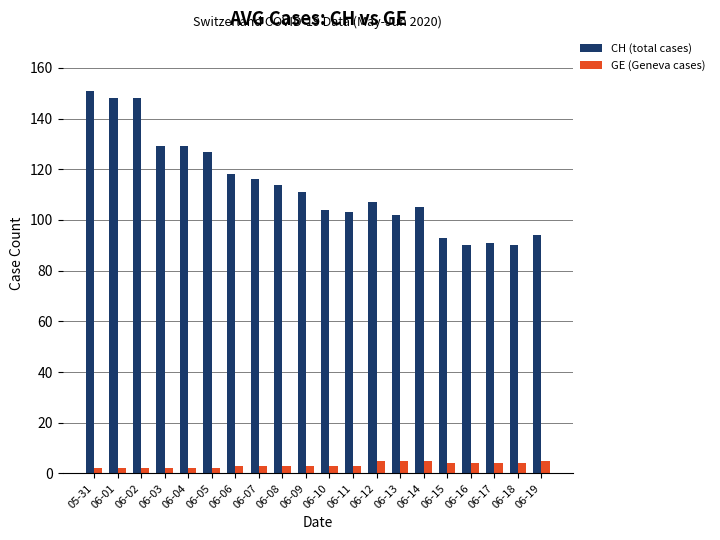

Count the number of data series in this chart.

2